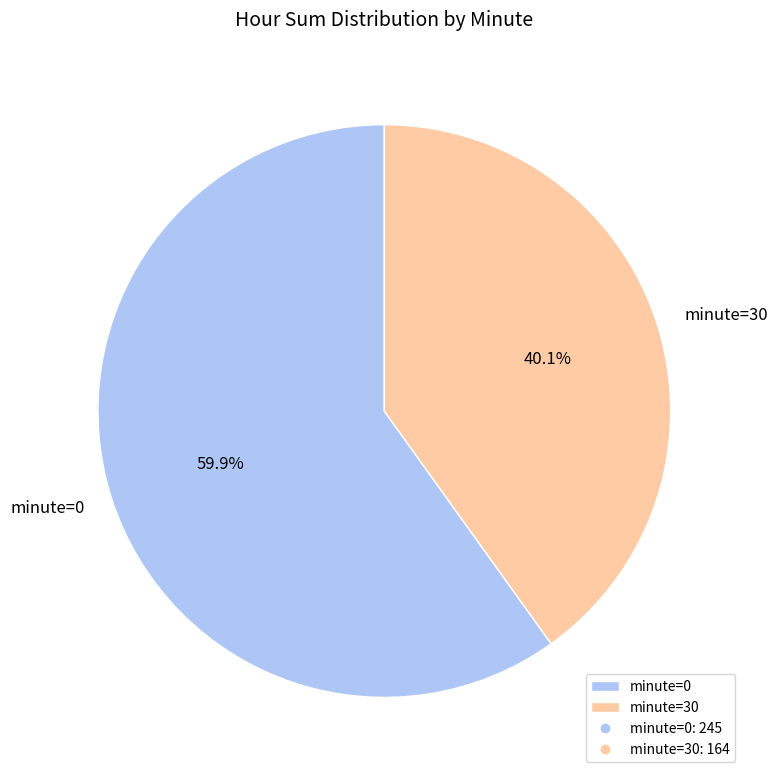

Count the number of slices in the pie.

2